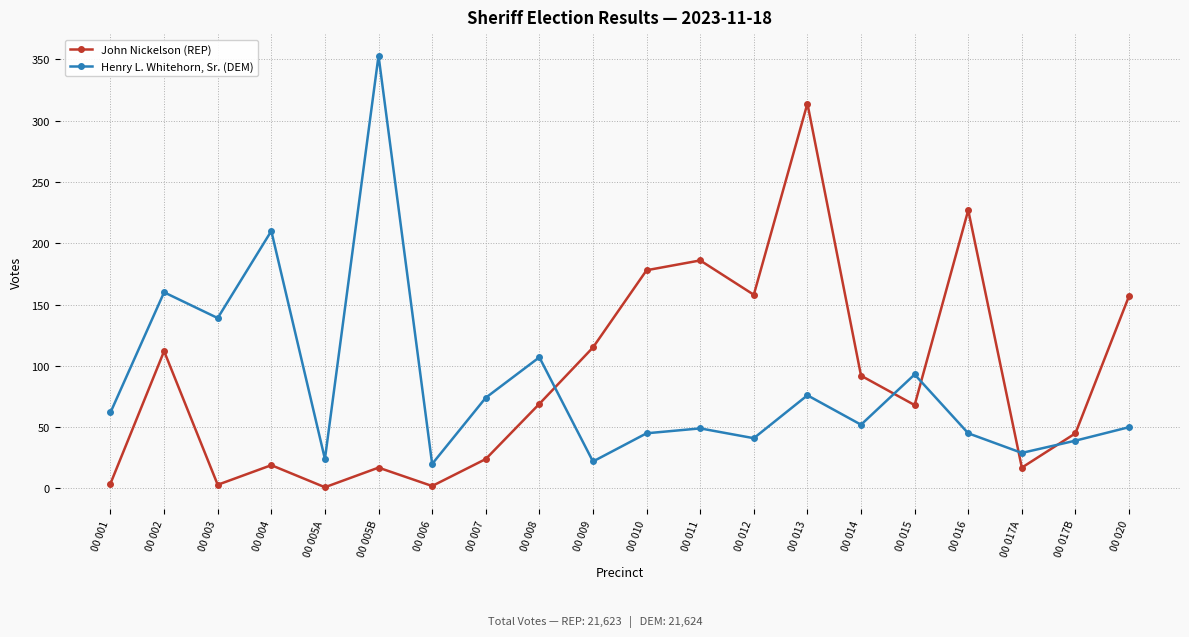

What is the maximum value for John Nickelson (REP)?

314